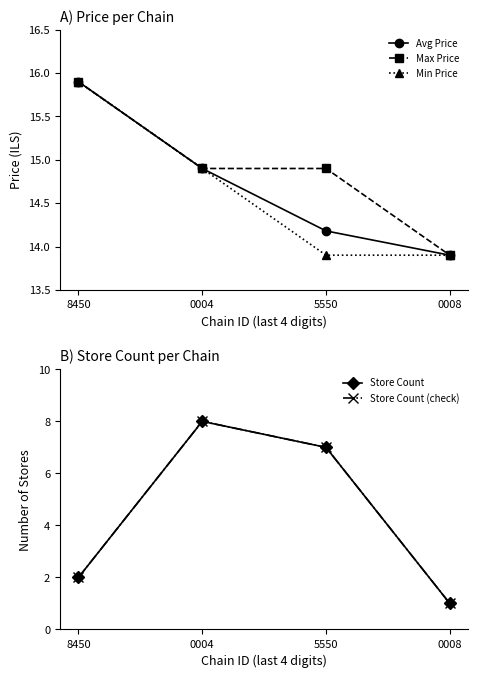

Rank the series at 0008 from highest to lowest value.

Avg Price, Max Price, Min Price, Store Count, Store Count (check)